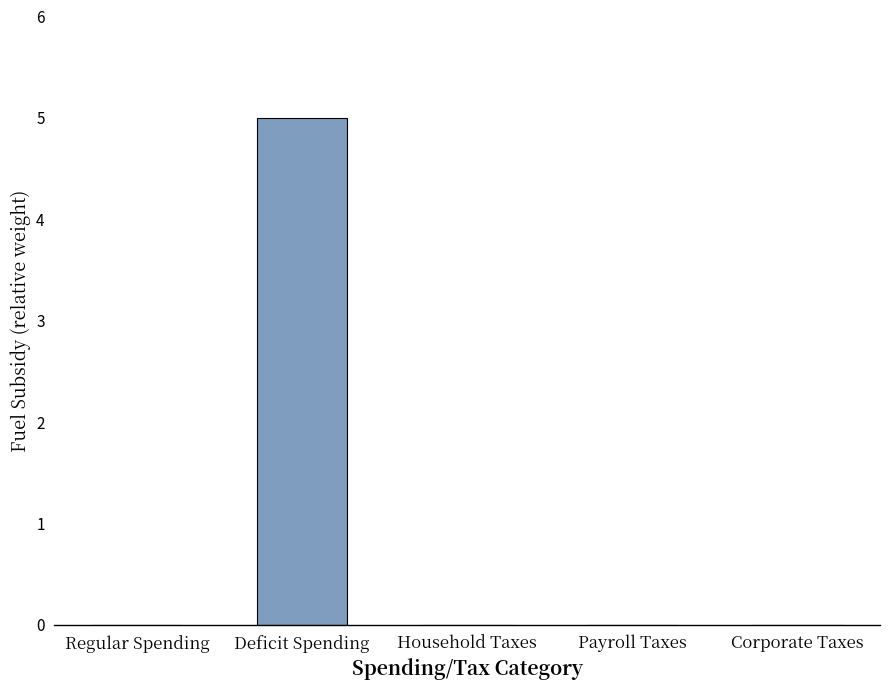

Count the number of data series in this chart.

1